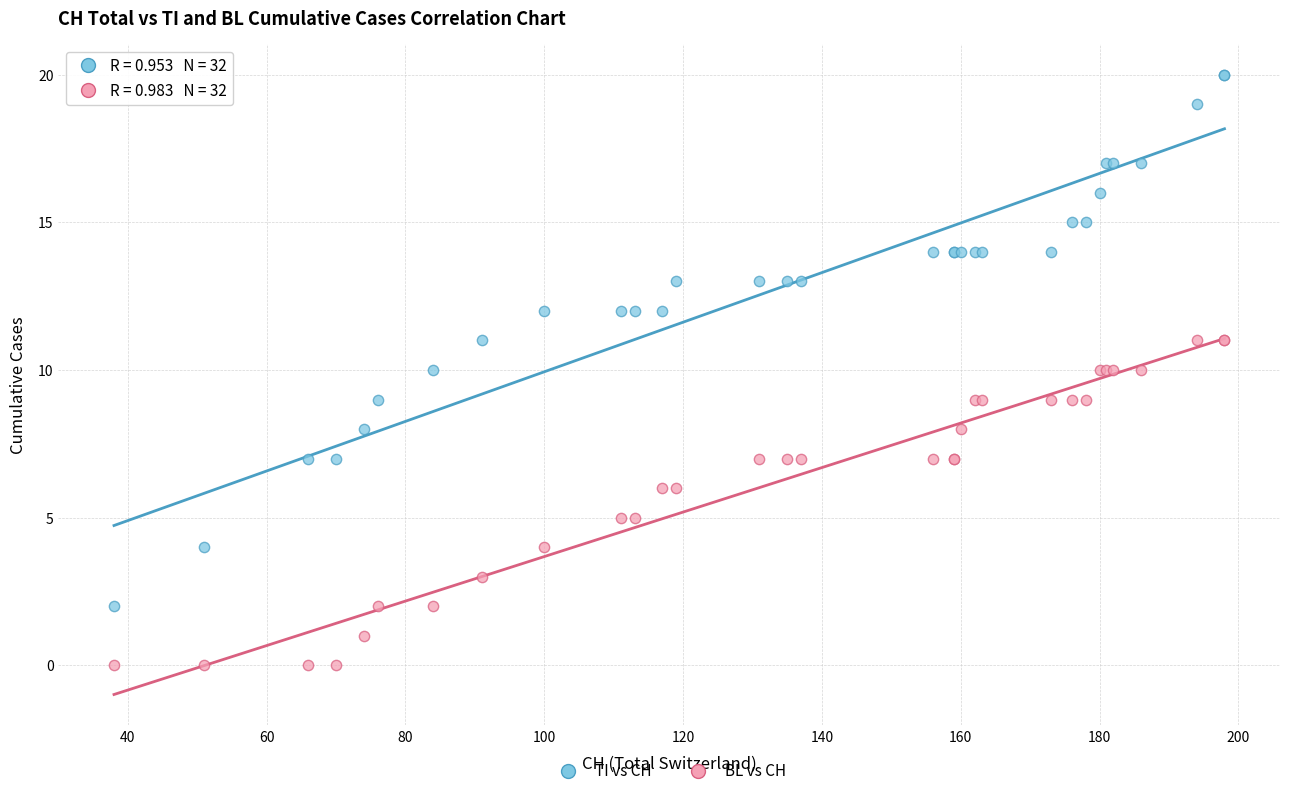

Which series reaches the minimum Y coordinate?

BL vs CH